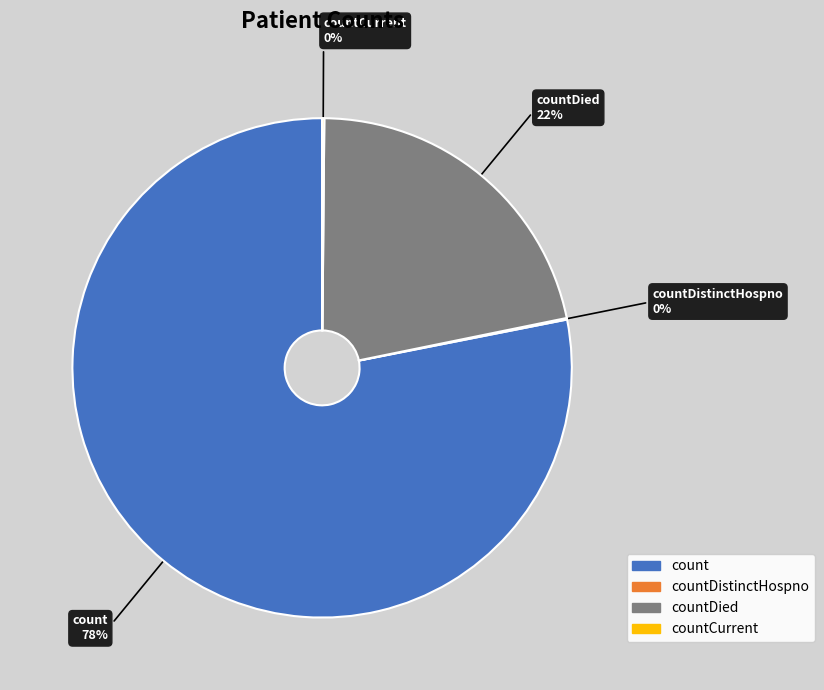

Is there any slice that represents more than half of the pie?

Yes